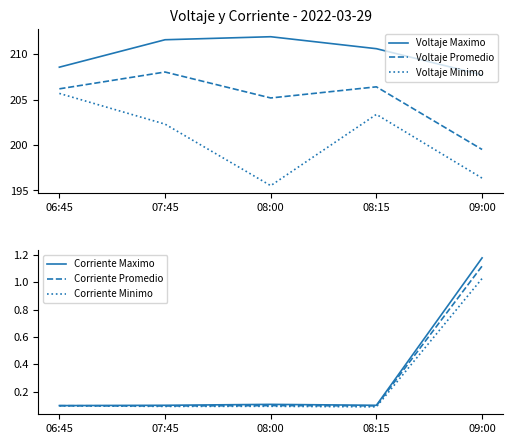

At which label does Voltaje Minimo first exceed 202?

06:45